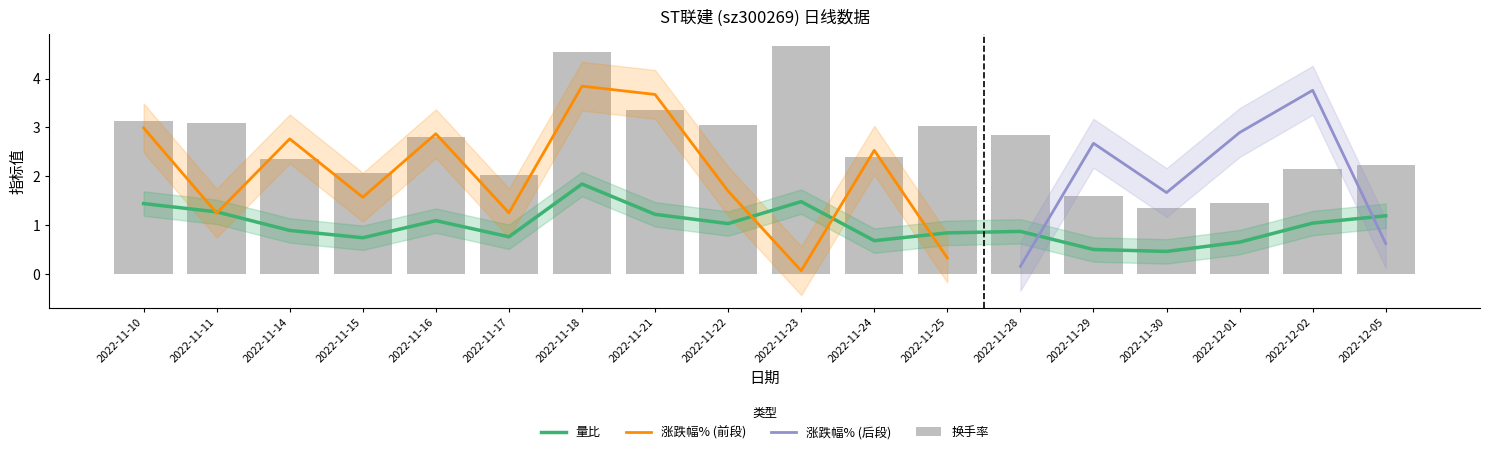

What is the sum of all 量比 values?

18.0